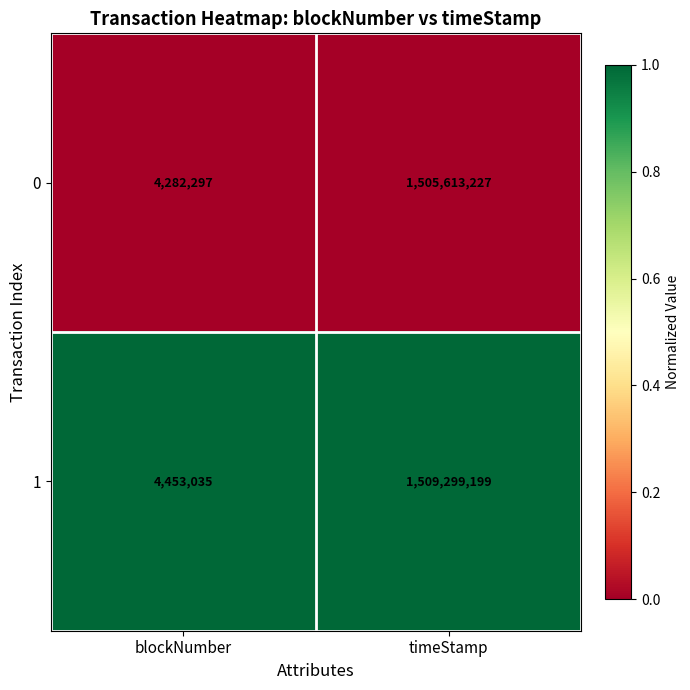

Which label corresponds to the largest value in the chart?

timeStamp